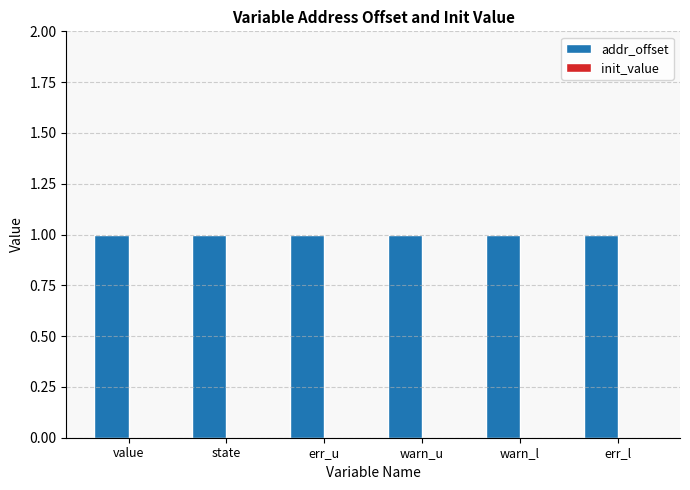

True or false: addr_offset has a value of 1 at warn_u.

False